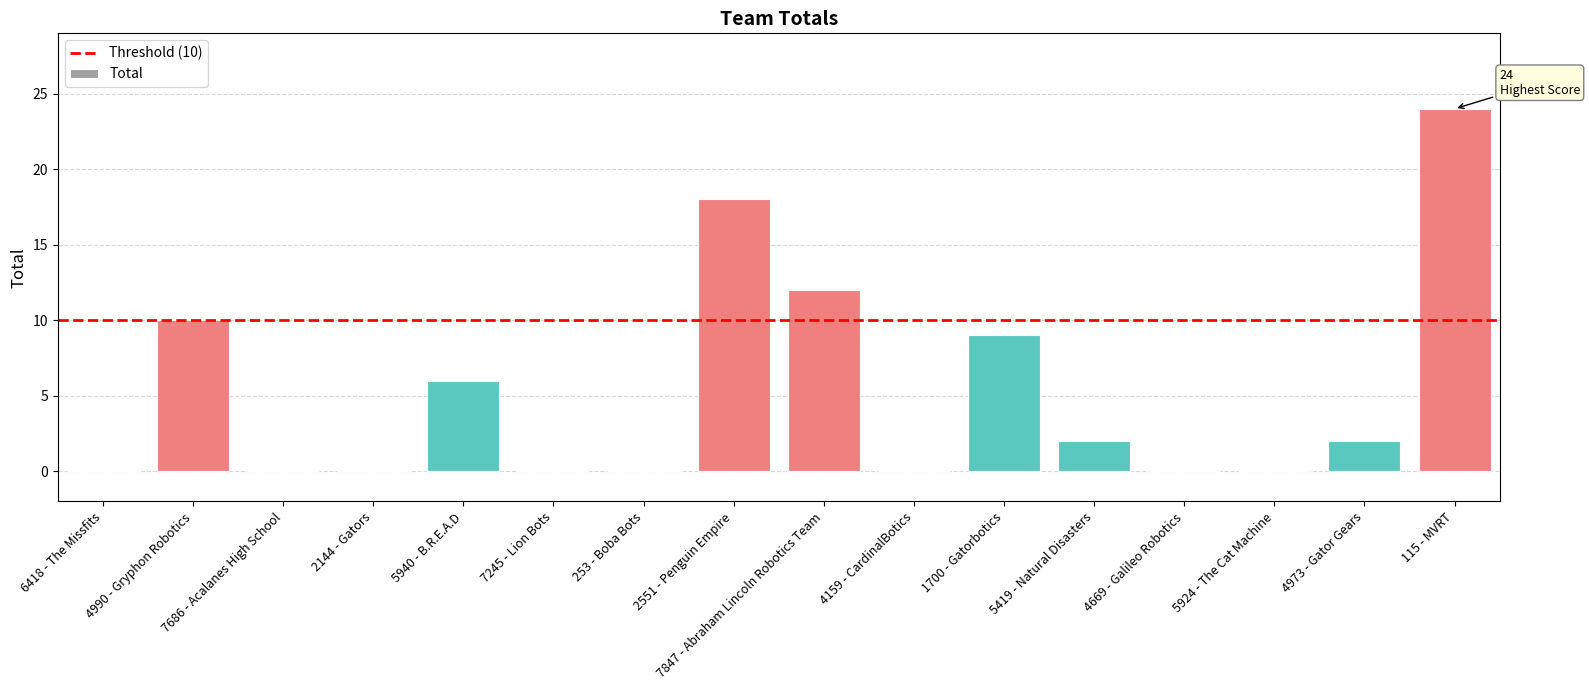

Is it true that the value at 4973 - Gator Gears is 1?

False